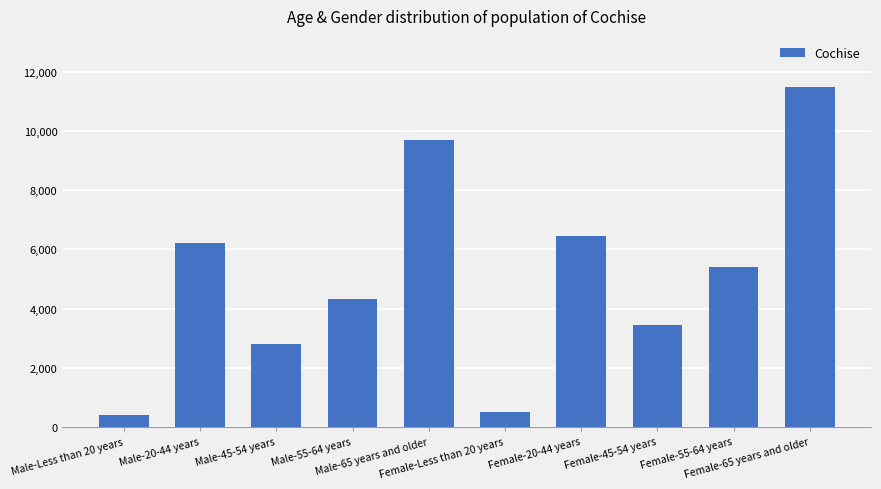

What is the value of the 6th bar from the left?

495